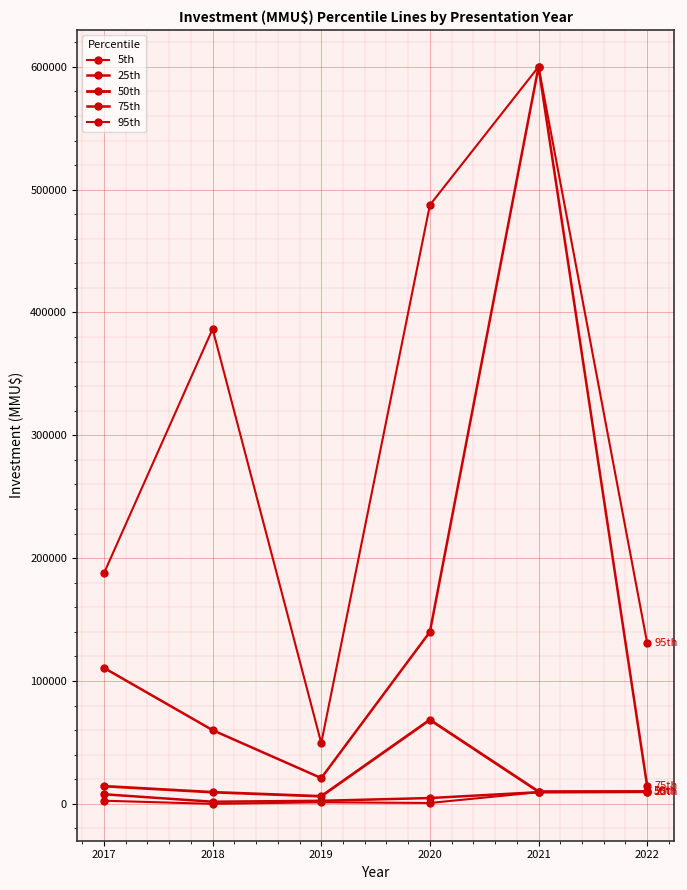

How many values in the 95th series exceed 386599?

3